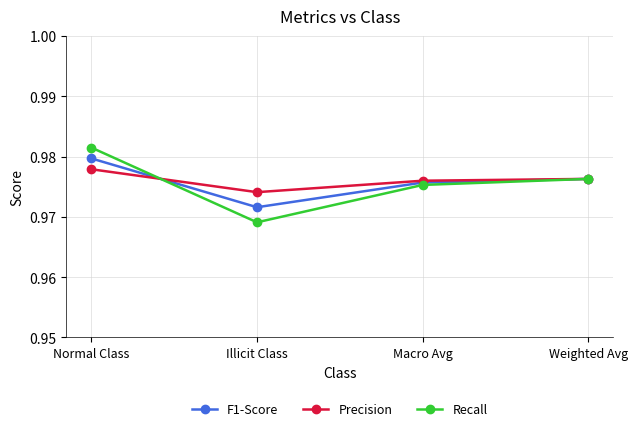

Does the chart display data point markers on the line(s)?

Yes